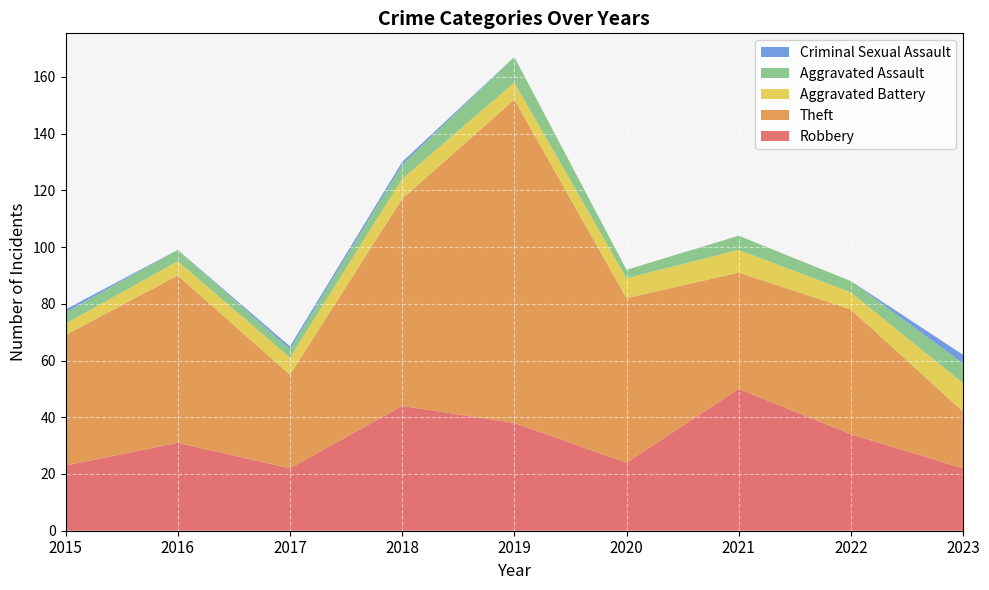

Reading left to right, extract all data points from this chart.

Robbery: 23	31	22	44	38	24	50	34	22
Theft: 46	59	33	73	114	58	41	44	20
Aggravated Battery: 4	5	6	7	6	7	8	6	10
Aggravated Assault: 4	4	3	5	9	3	5	4	7
Criminal Sexual Assault: 1	0	1	1	0	0	0	0	3